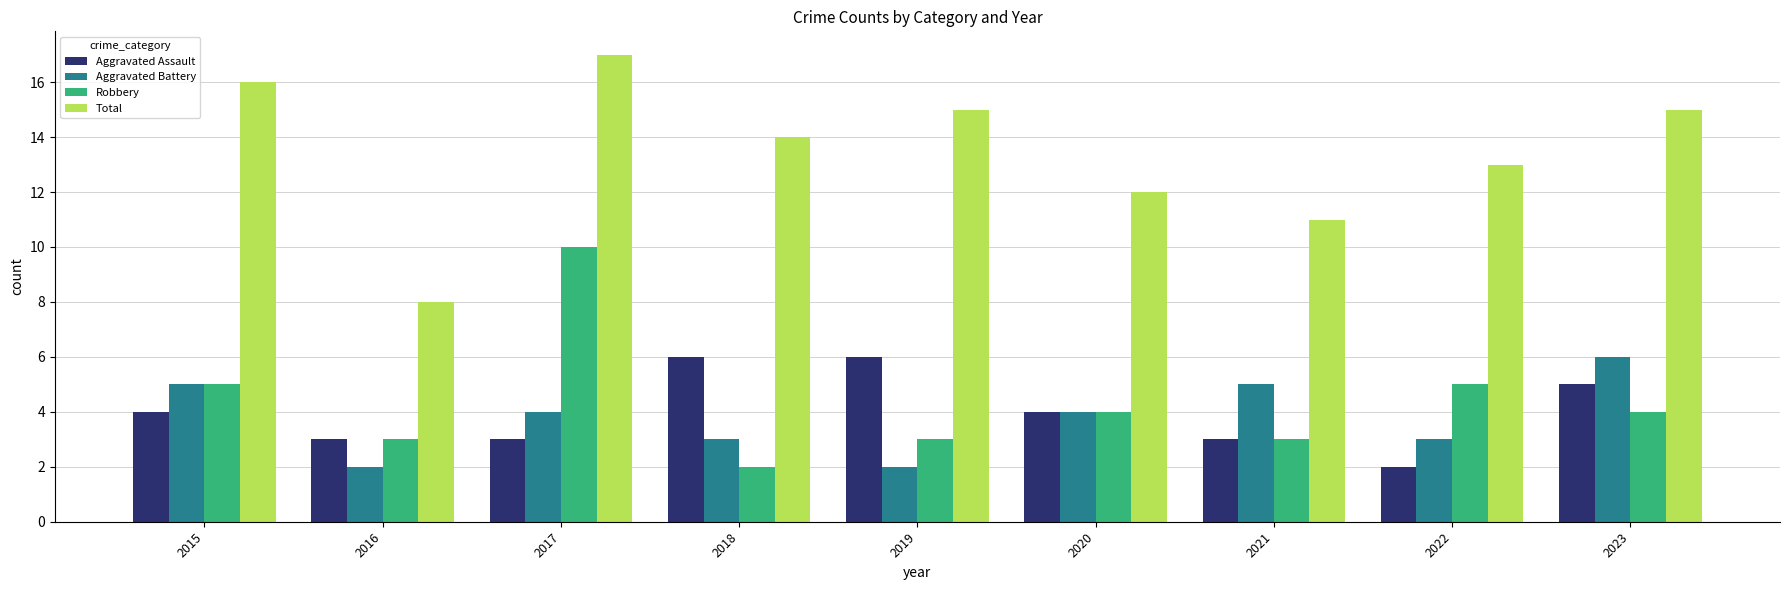

Where is Total nearest to the value 12?

2020